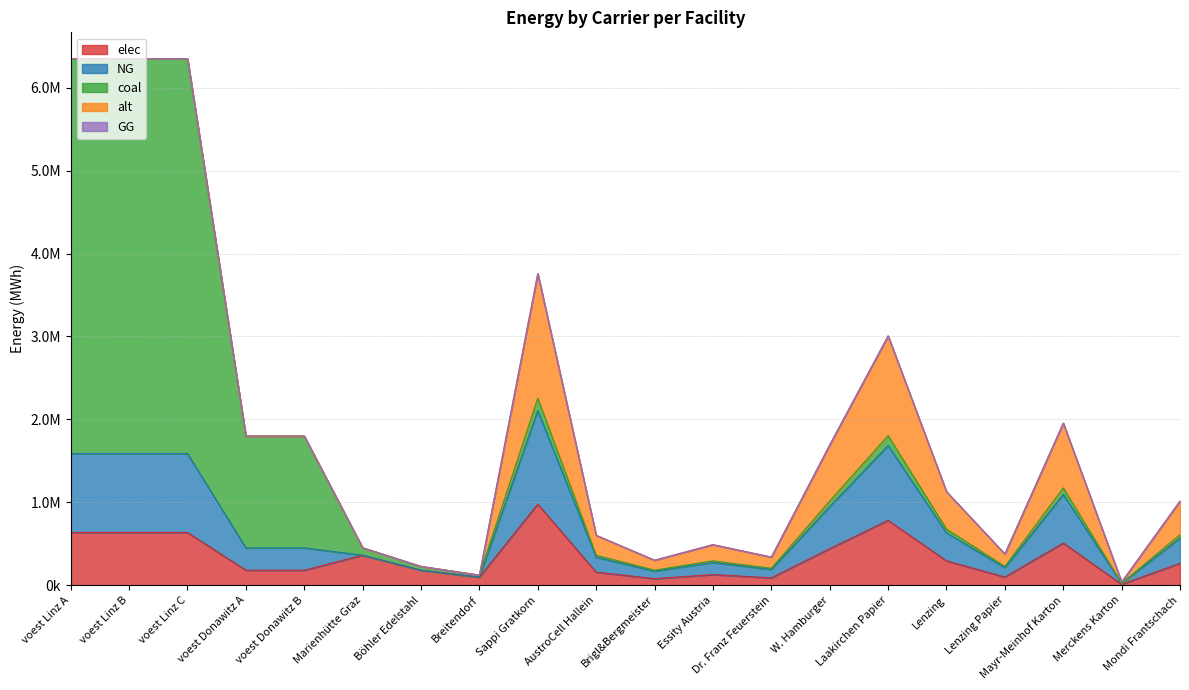

What is the total value across all series at Dr. Franz Feuerstein?

338250.0